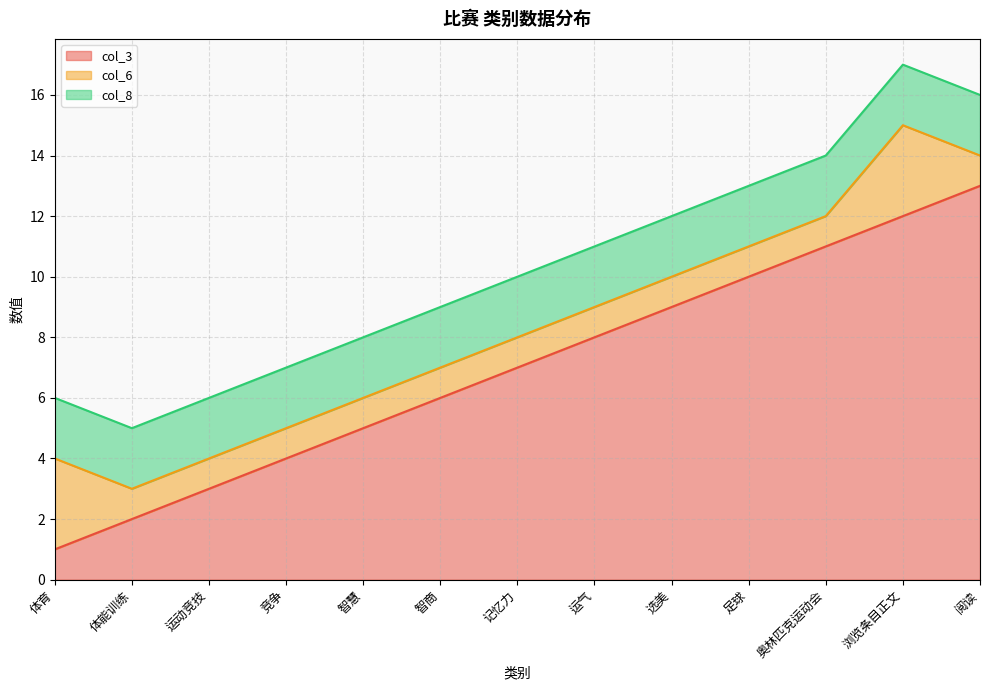

Reading left to right, list all the values displayed in this chart.

col_3: 体育=1	体能训练=2	运动竞技=3	竞争=4	智慧=5	智商=6	记忆力=7	运气=8	选美=9	足球=10	奥林匹克运动会=11	浏览条目正文=12	阅读=13
col_6: 体育=3	体能训练=1	运动竞技=1	竞争=1	智慧=1	智商=1	记忆力=1	运气=1	选美=1	足球=1	奥林匹克运动会=1	浏览条目正文=3	阅读=1
col_8: 体育=2	体能训练=2	运动竞技=2	竞争=2	智慧=2	智商=2	记忆力=2	运气=2	选美=2	足球=2	奥林匹克运动会=2	浏览条目正文=2	阅读=2